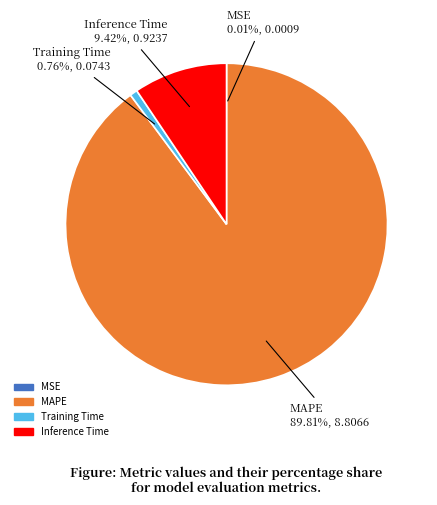

To the nearest percent, what is the difference between the largest and smallest slice percentages?

90%